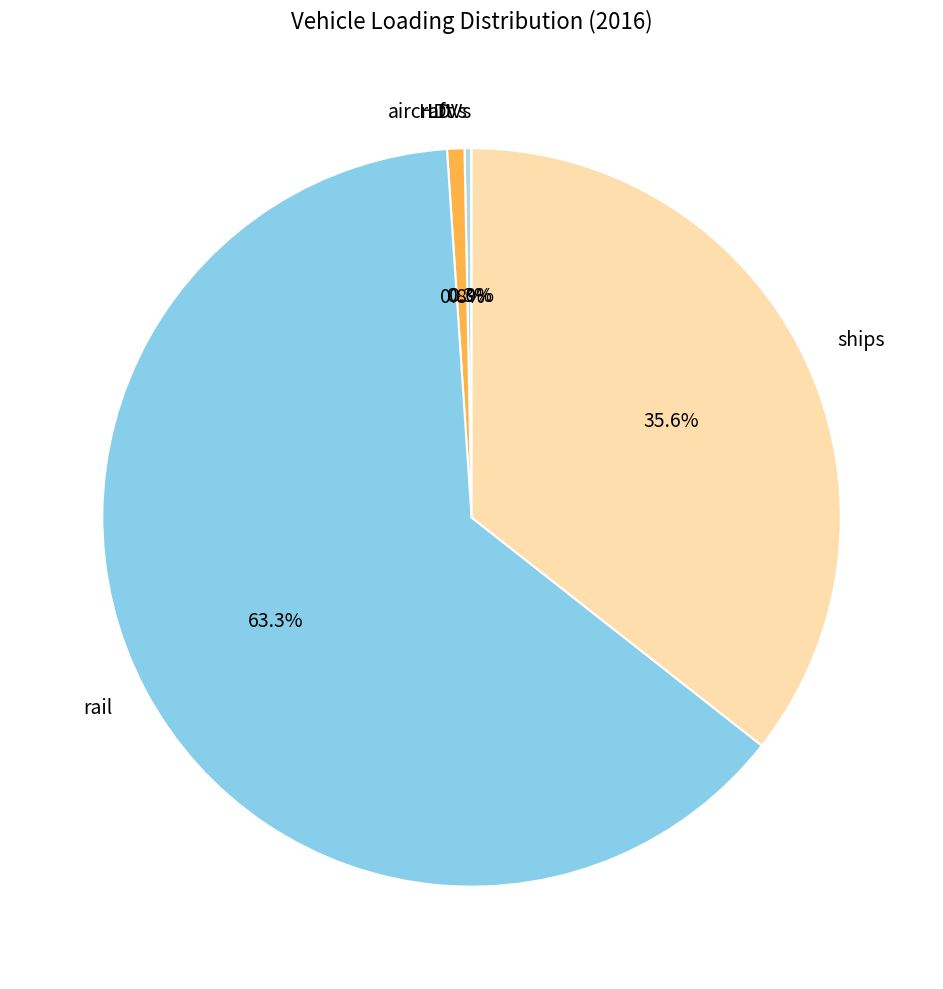

Is the sum of ships and aircraft greater than half?

No